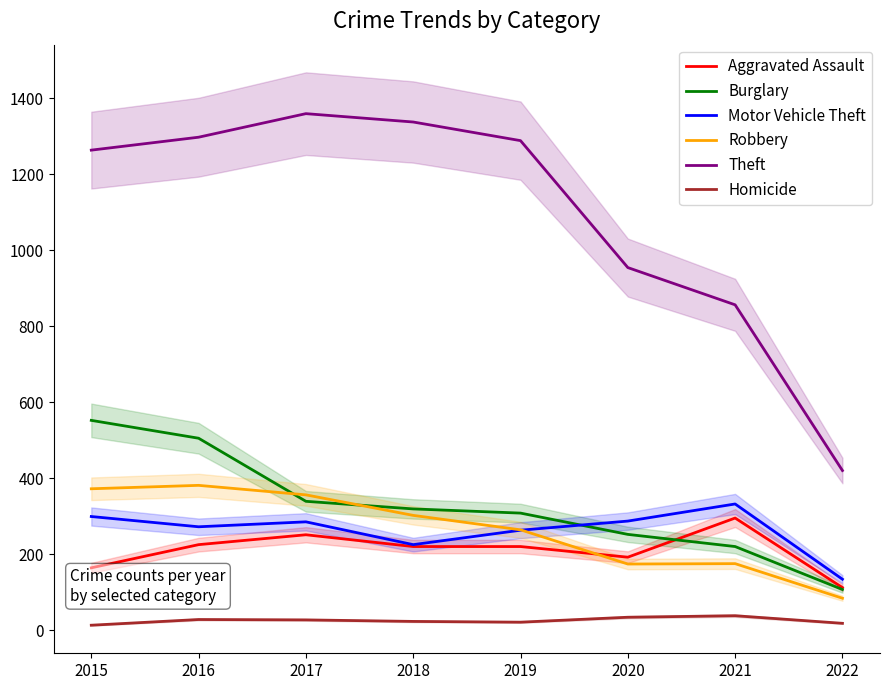

Reading right to left, list all the values displayed in this chart.

Aggravated Assault: 2022=112	2021=295	2020=192	2019=220	2018=220	2017=251	2016=225	2015=164
Burglary: 2022=107	2021=220	2020=252	2019=308	2018=319	2017=339	2016=505	2015=552
Motor Vehicle Theft: 2022=134	2021=332	2020=287	2019=263	2018=225	2017=285	2016=272	2015=299
Robbery: 2022=84	2021=175	2020=174	2019=264	2018=302	2017=356	2016=381	2015=372
Theft: 2022=420	2021=856	2020=954	2019=1288	2018=1337	2017=1359	2016=1297	2015=1263
Homicide: 2022=18	2021=38	2020=34	2019=21	2018=23	2017=27	2016=28	2015=13